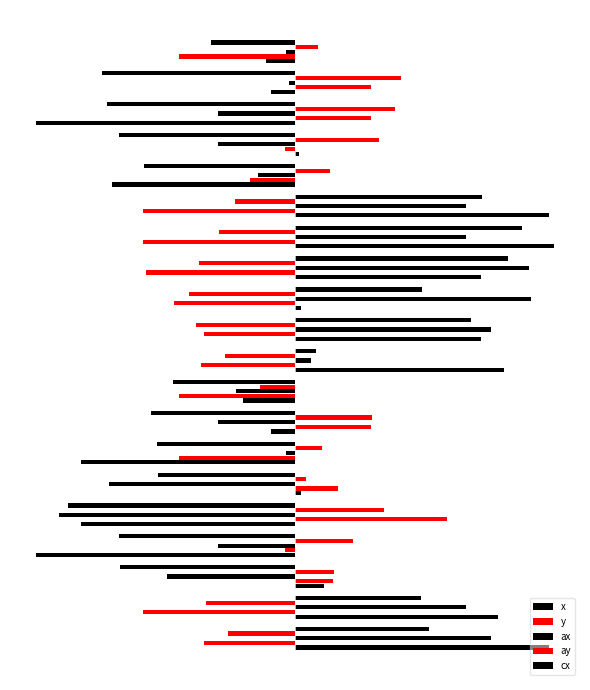

What is the sum of all cx values?

134.0